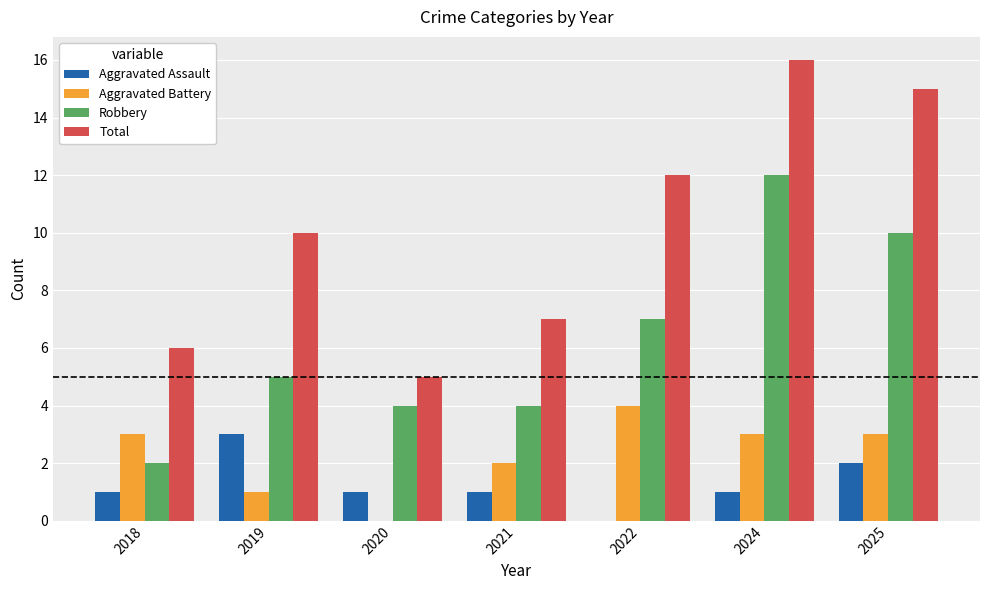

What is the maximum value for Robbery?

12